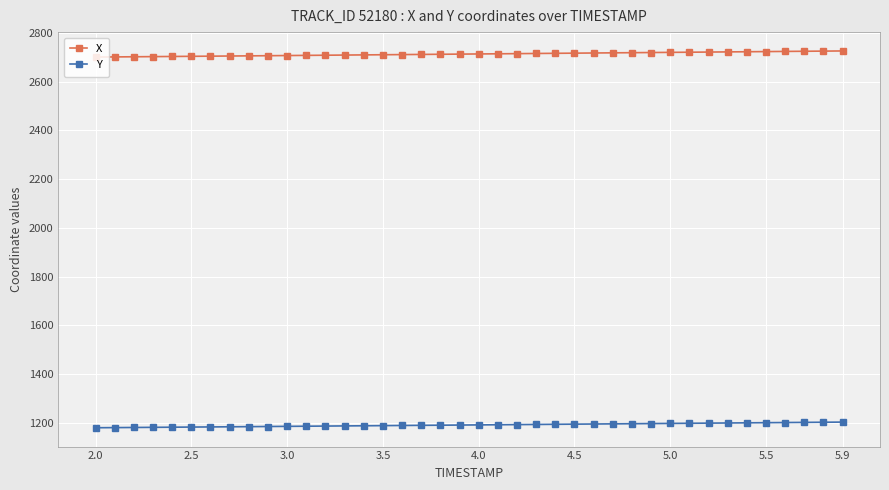

Which series has the largest total across all categories?

X